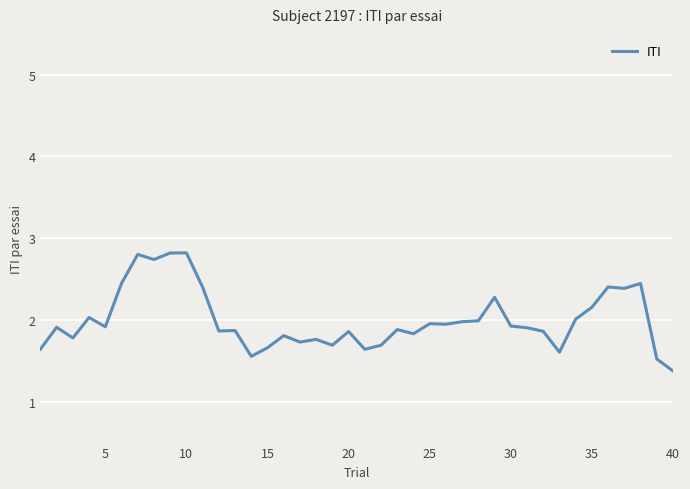

What is the maximum value shown in the chart?

2.8